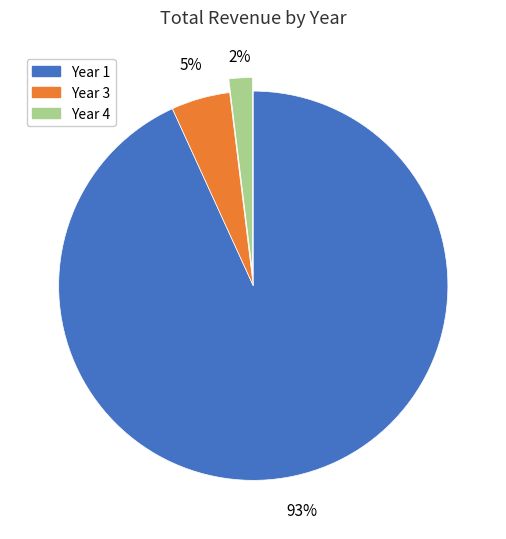

Is it true that Year 4 is 2% of the pie?

True